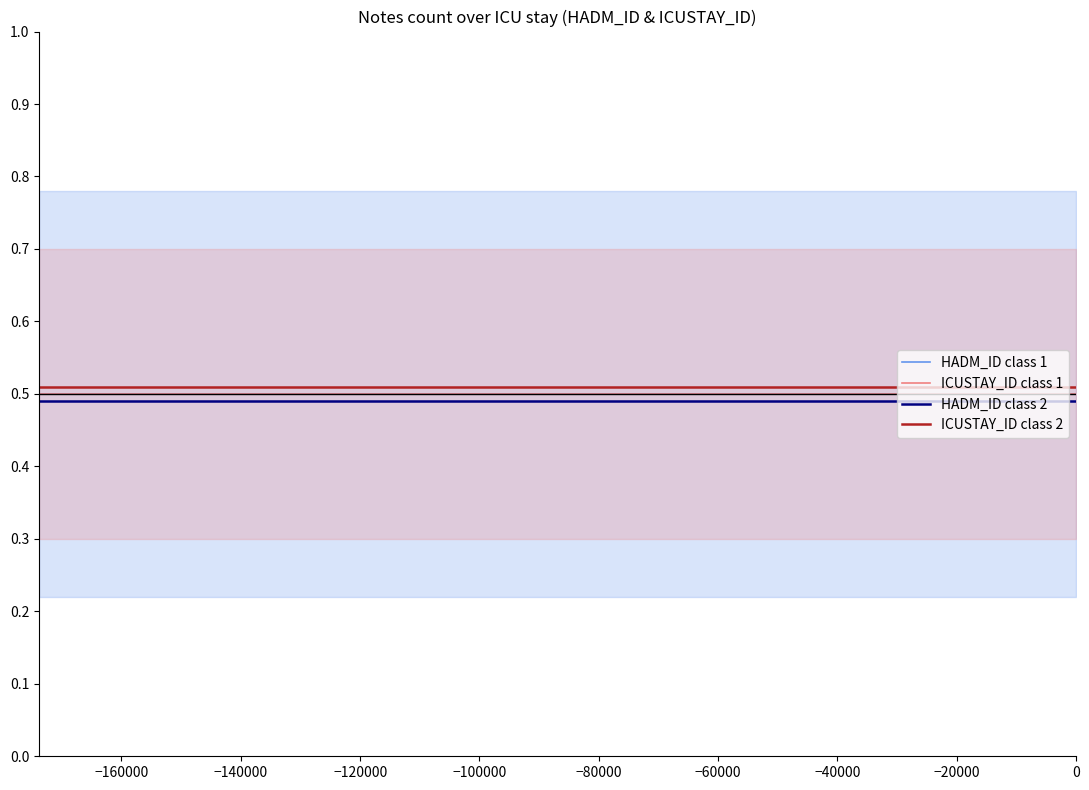

How many distinct data groups are displayed?

4